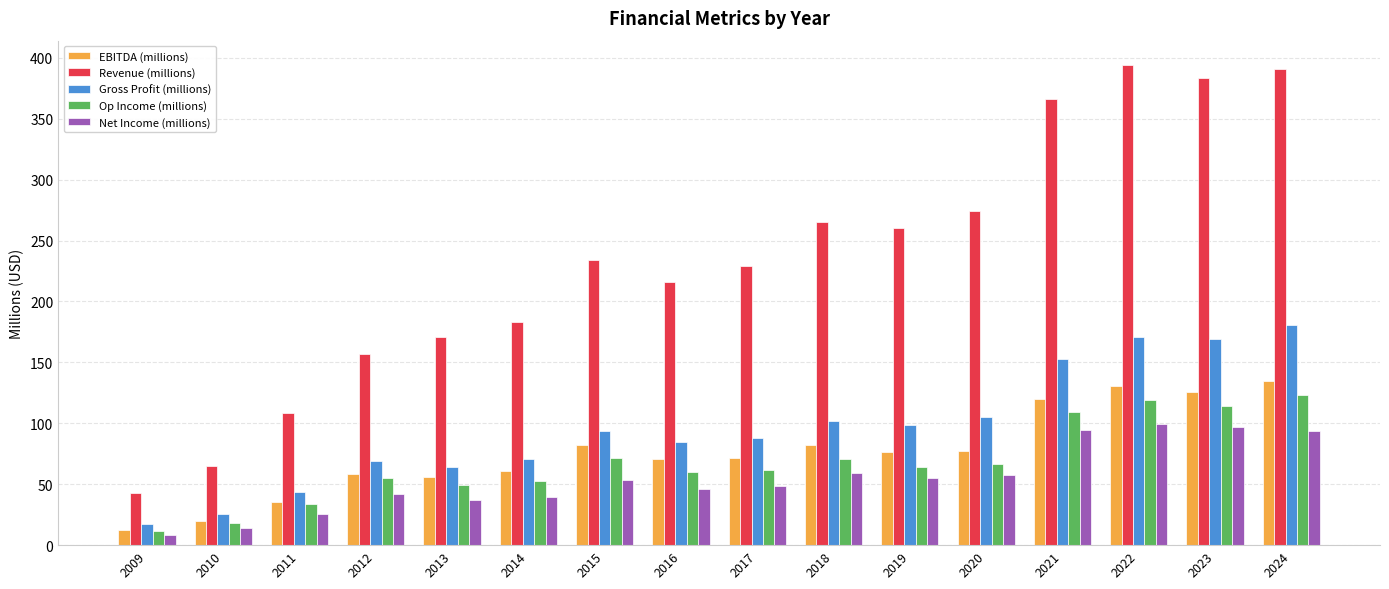

What is the spread (max minus min) of values at 2013?

133.9